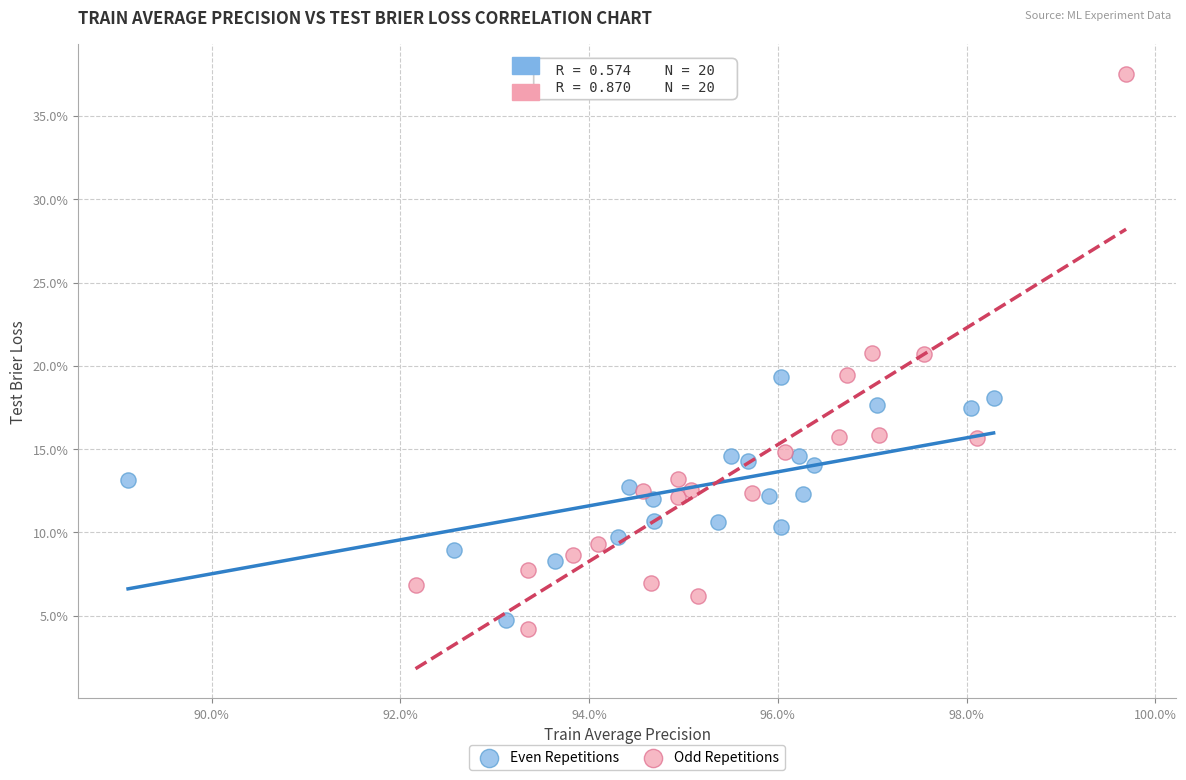

What are all the series names shown in the legend?

Even Repetitions, Odd Repetitions